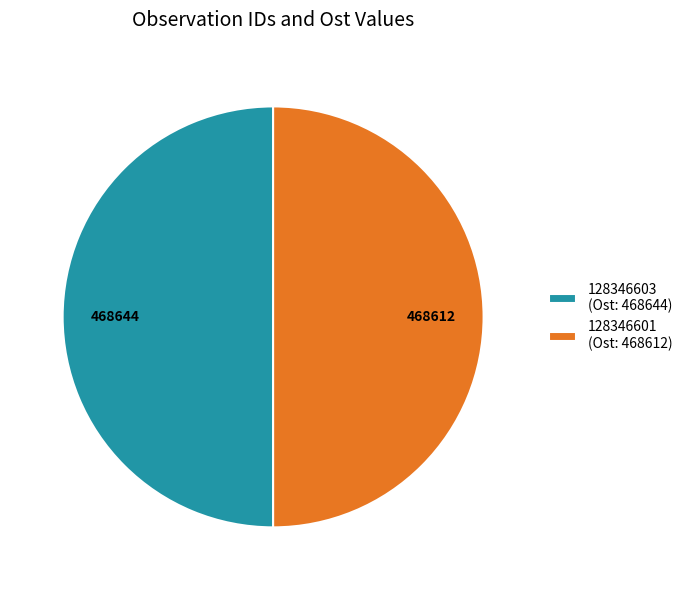

How many slices are in this pie chart?

2